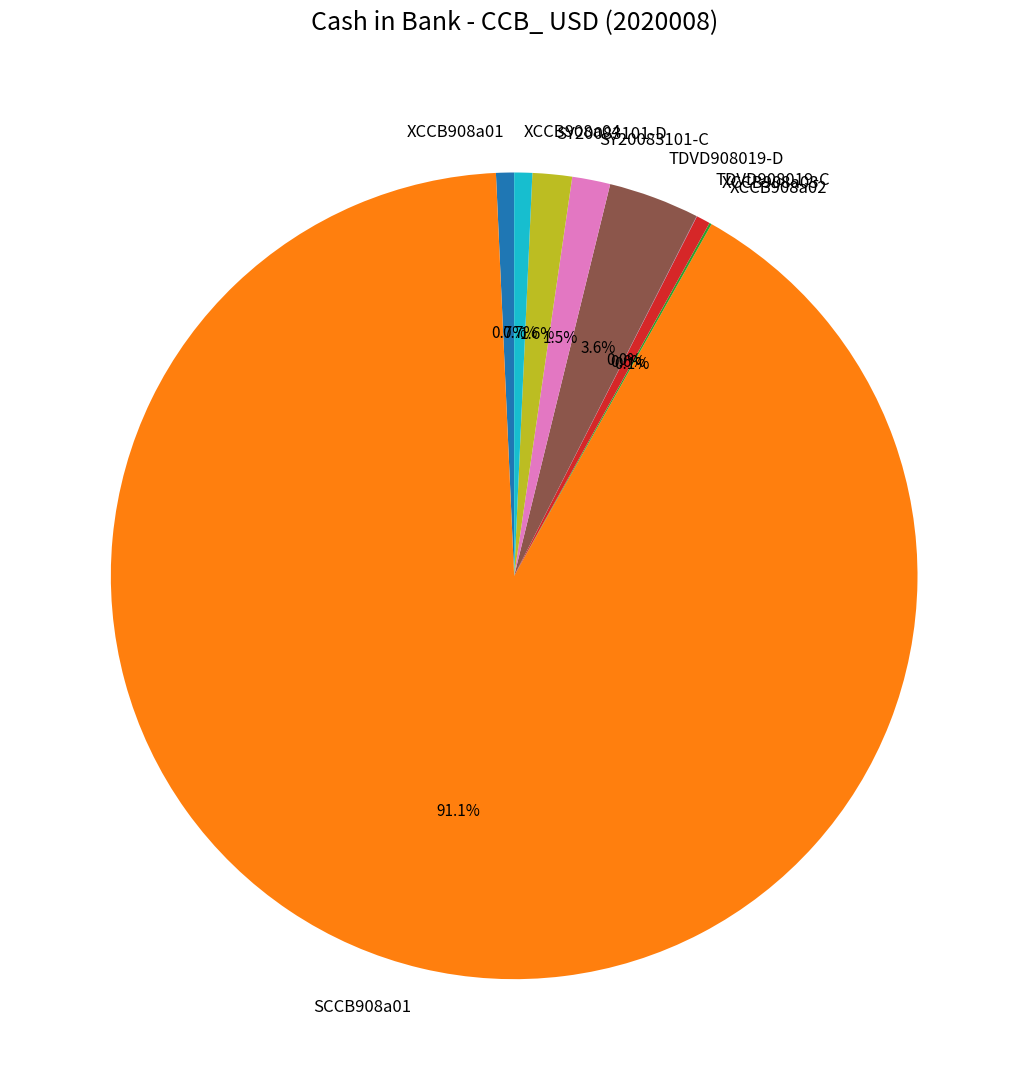

Which has a higher value, TDVD908019-D or XCCB908a03?

TDVD908019-D